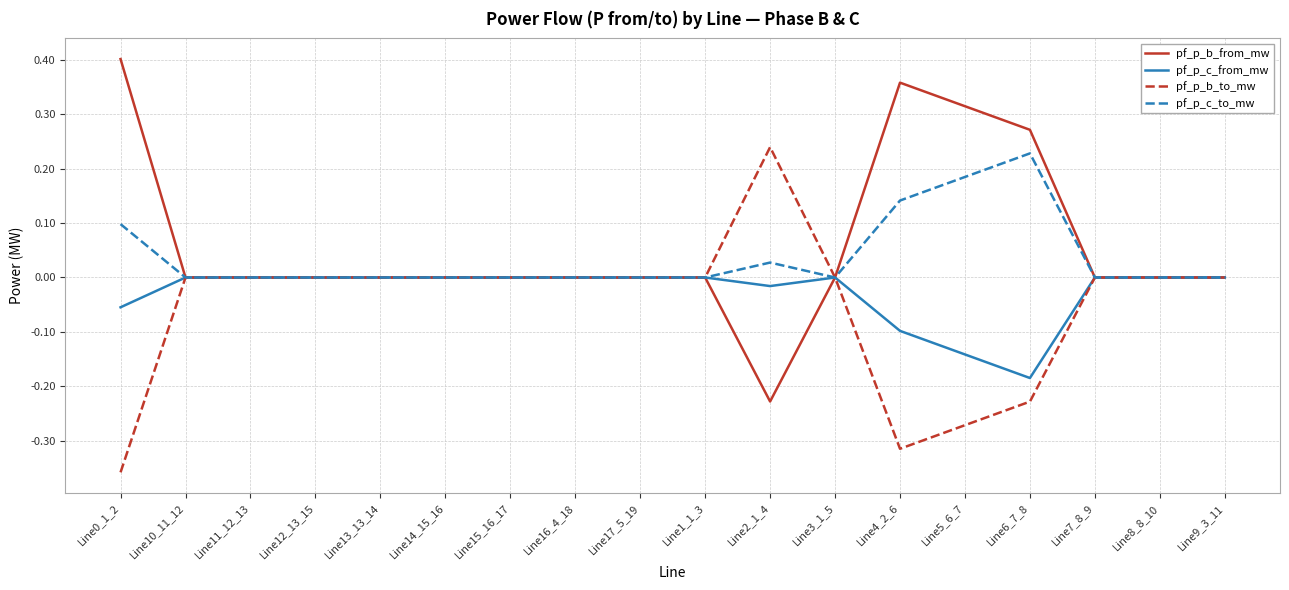

What position from the right is Line4_2_6?

6